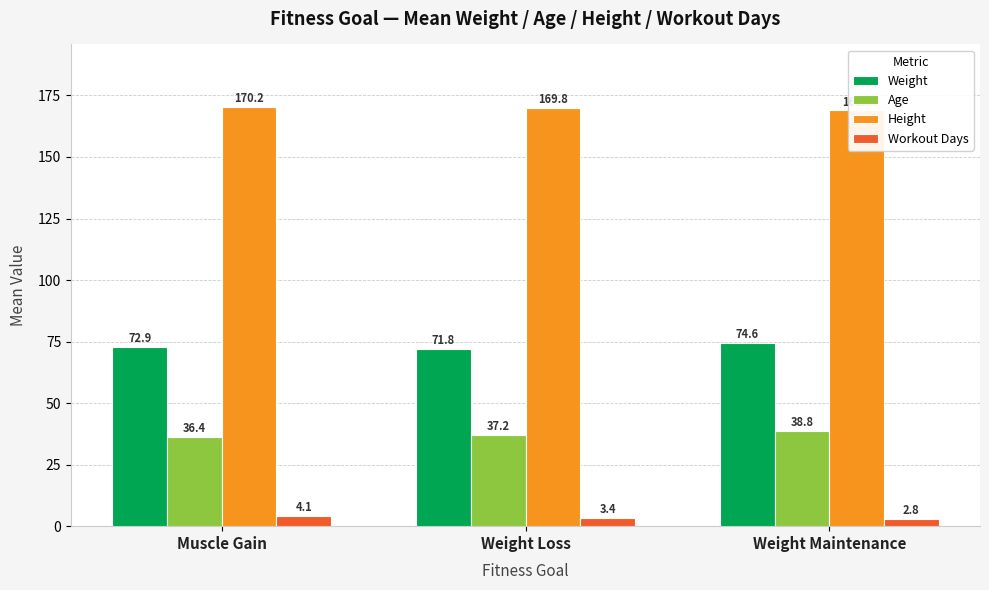

What position from the right is Muscle Gain?

3